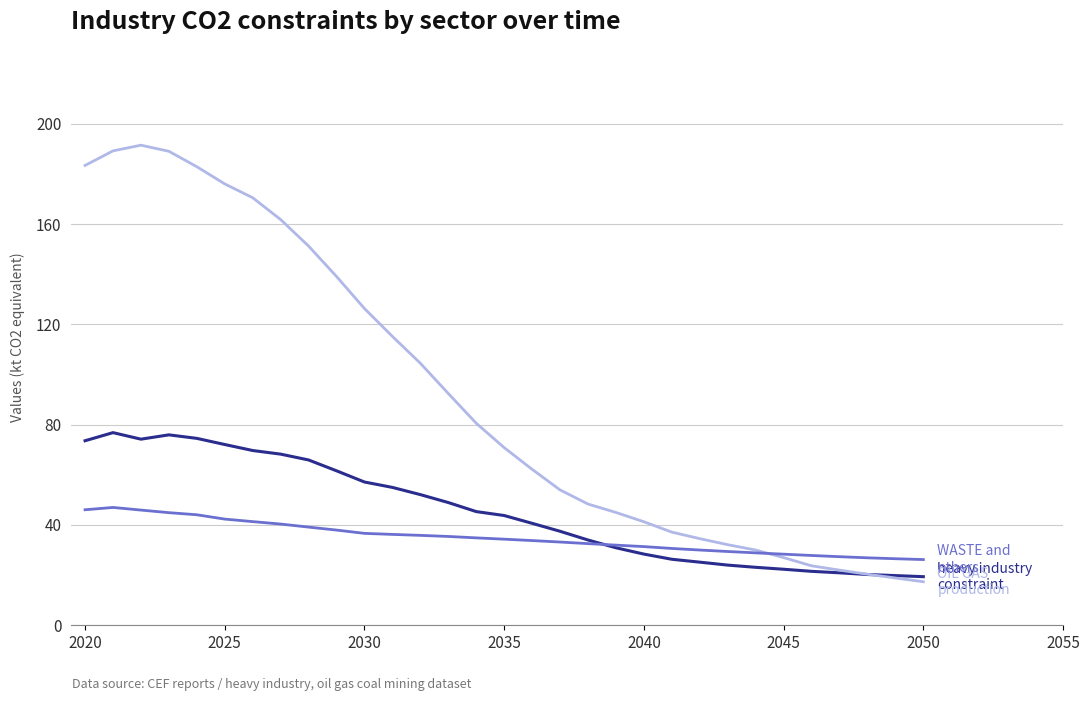

What is the smallest value displayed?

17.4